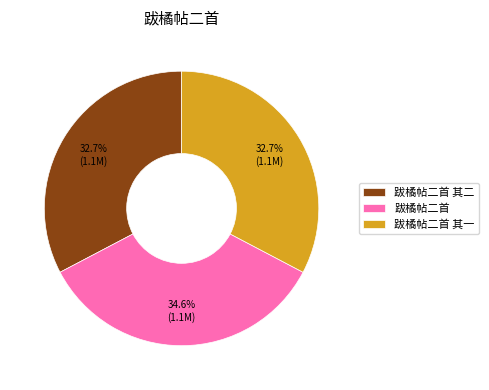

Which category has the biggest portion of the pie?

跋橘帖二首